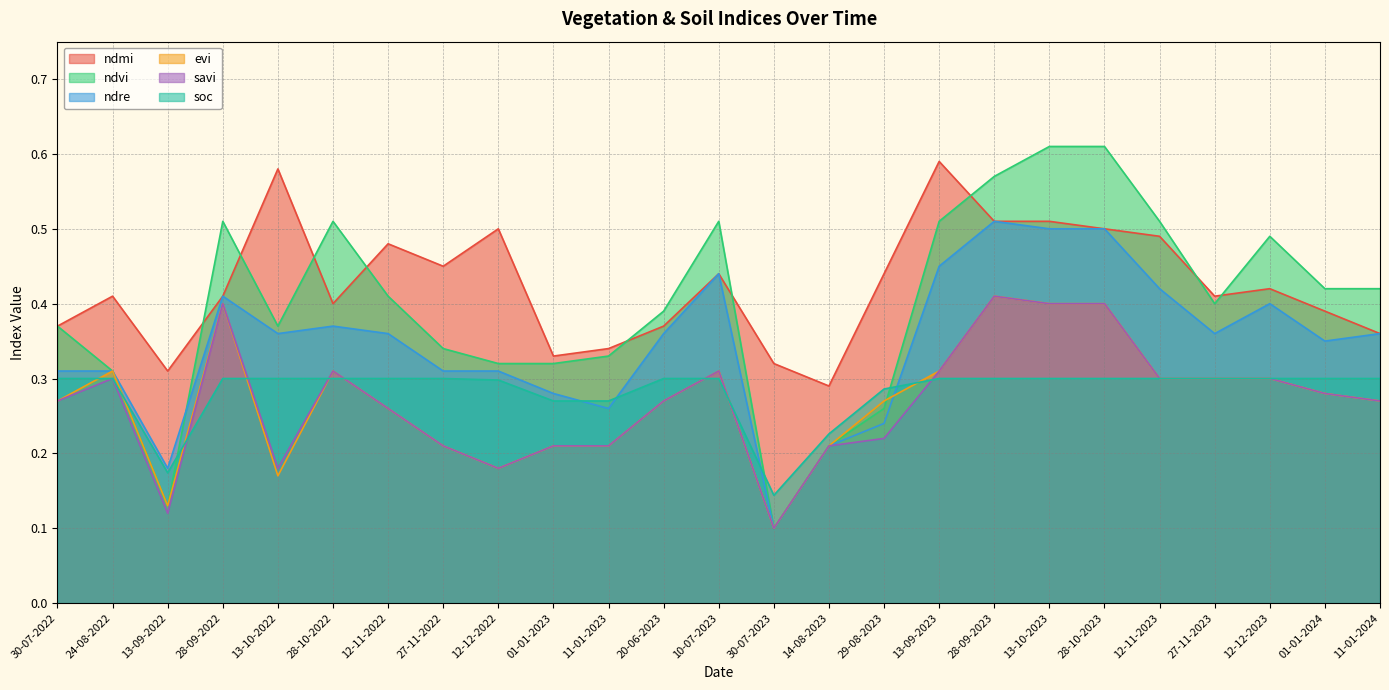

At which category does ndre reach its first local valley?

13-09-2022